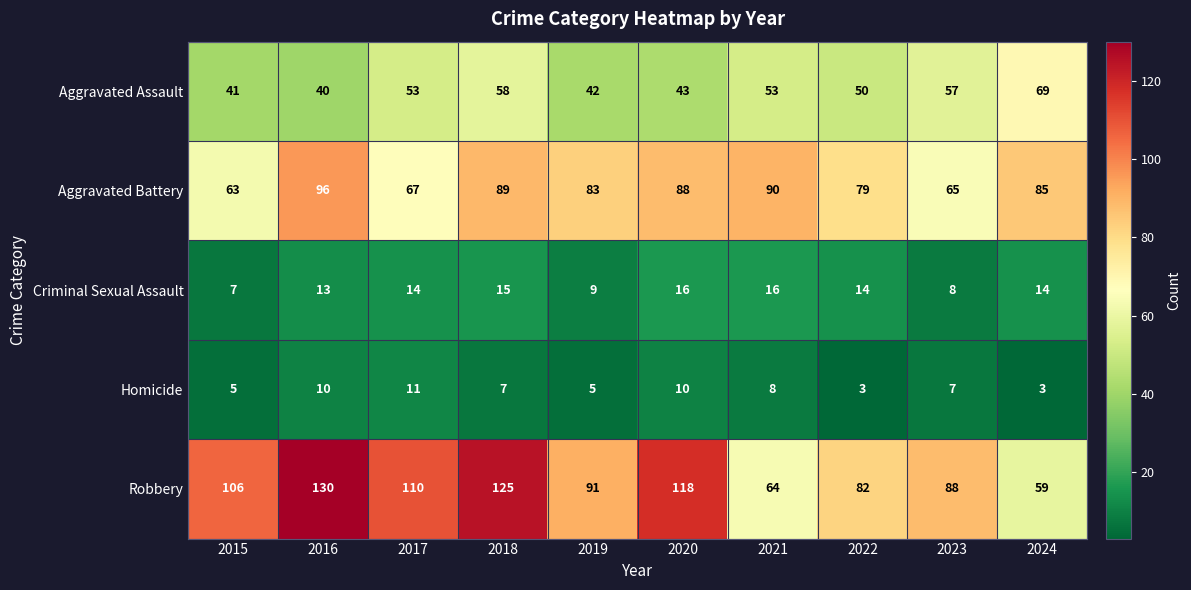

What value does the Aggravated Battery series have at 2020, to the nearest 10?

90